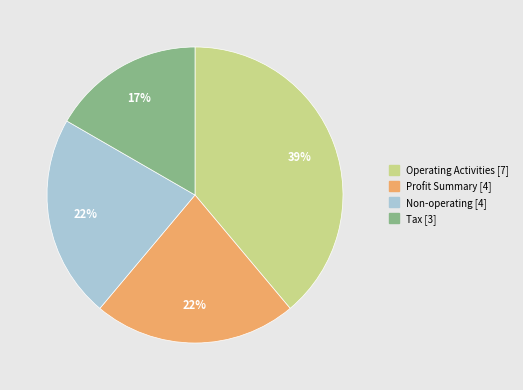

Which category has the smallest portion of the pie?

Tax